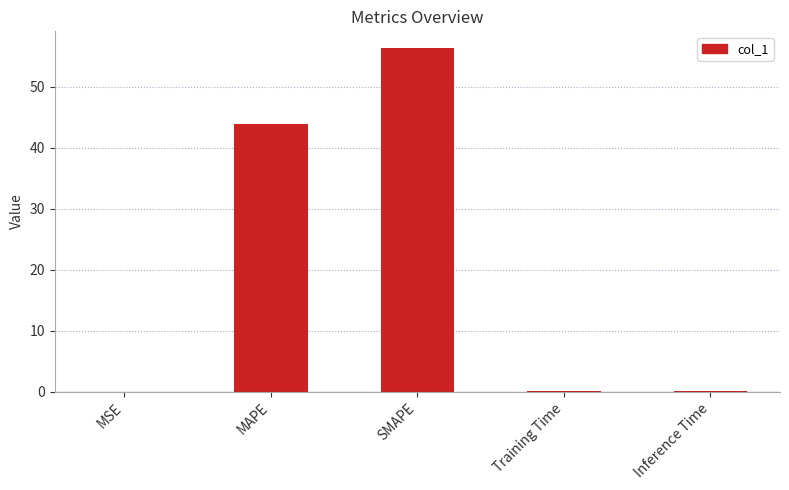

Is it true that the value at SMAPE is 56.3?

True